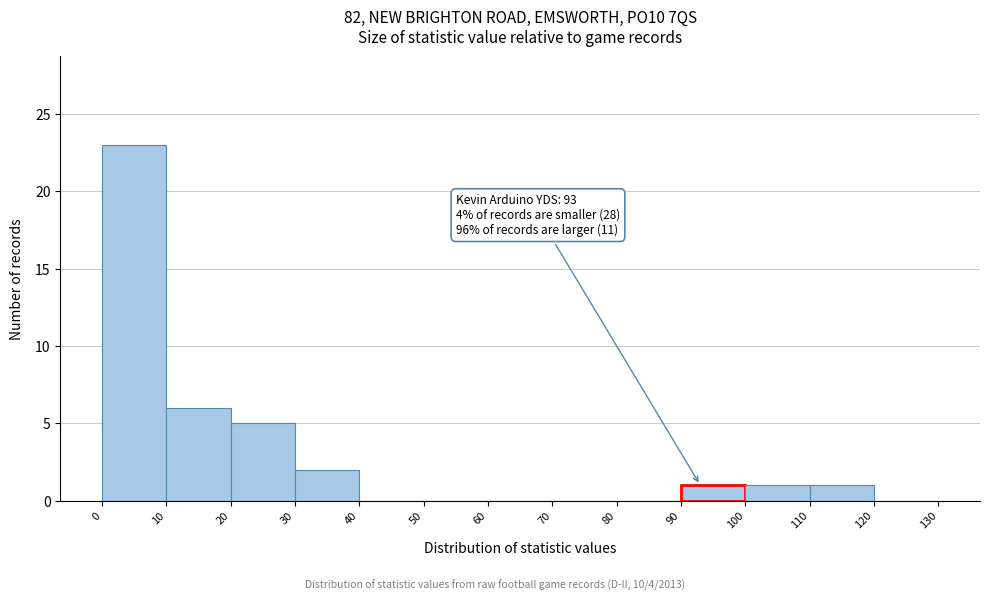

Over which range of the x-axis is the bar tallest?

0 to 10